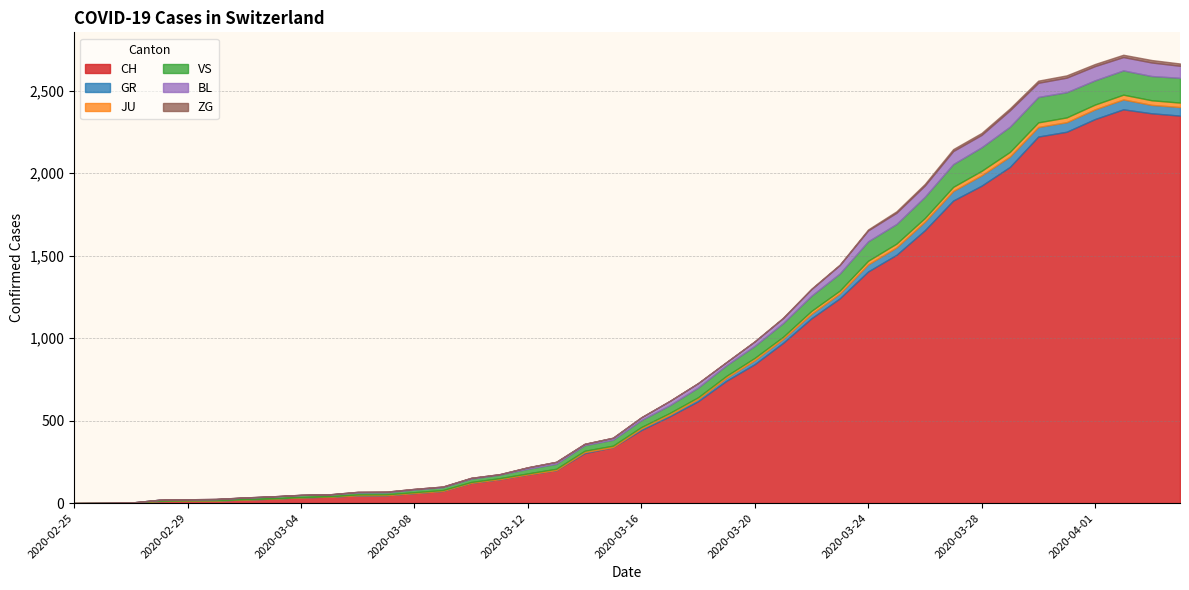

What is the label of the 12th point from the left?

2020-03-07